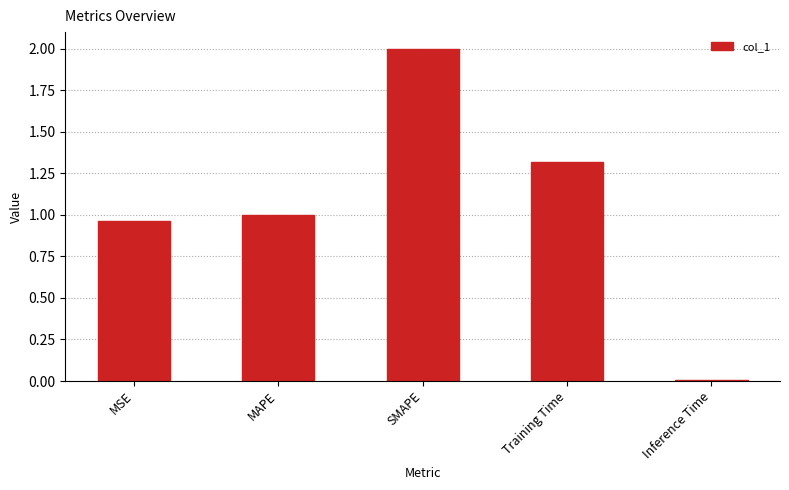

Is it true that the value at MAPE is 1.0?

True